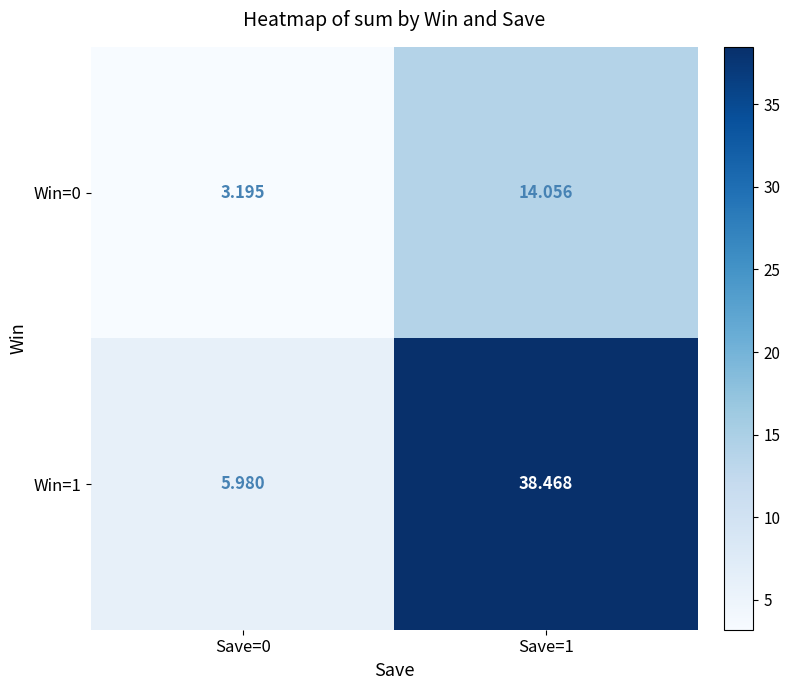

Is the value of Win=0 at Save=1 greater than the value of Win=1 at Save=1?

No